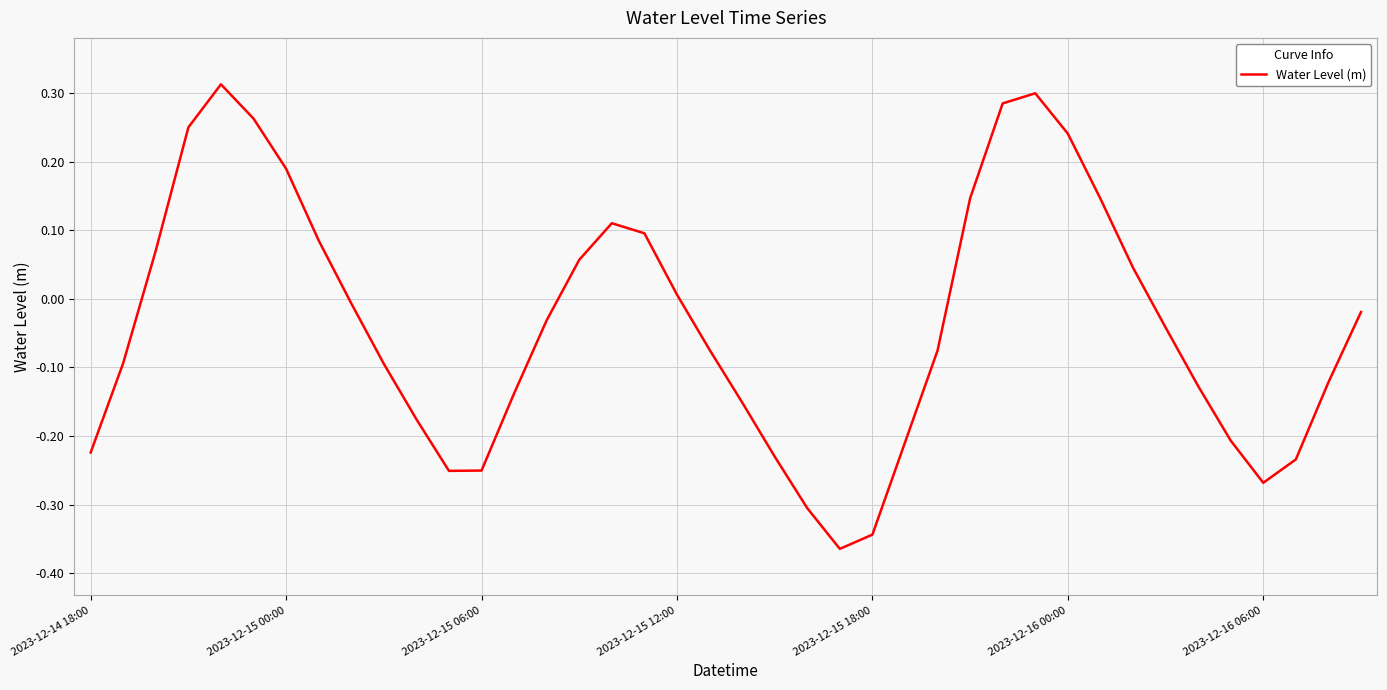

What is the difference between the maximum and minimum values?

0.7